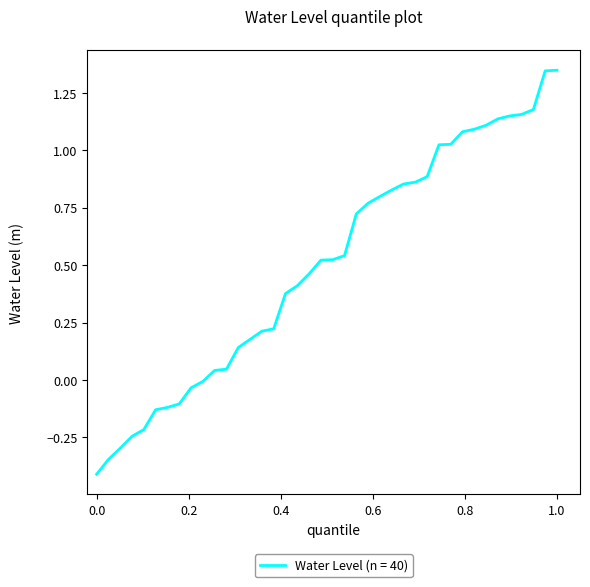

What is the difference between the maximum and minimum values?

1.8